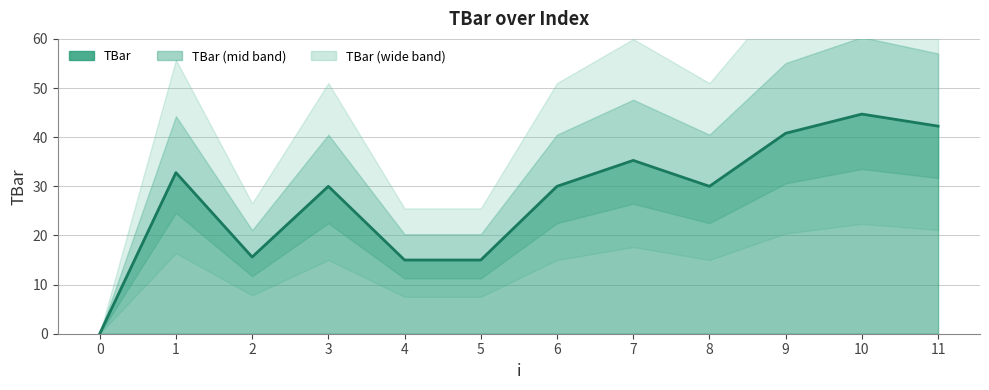

What is the sum of the values at 3 and 5?

45.0